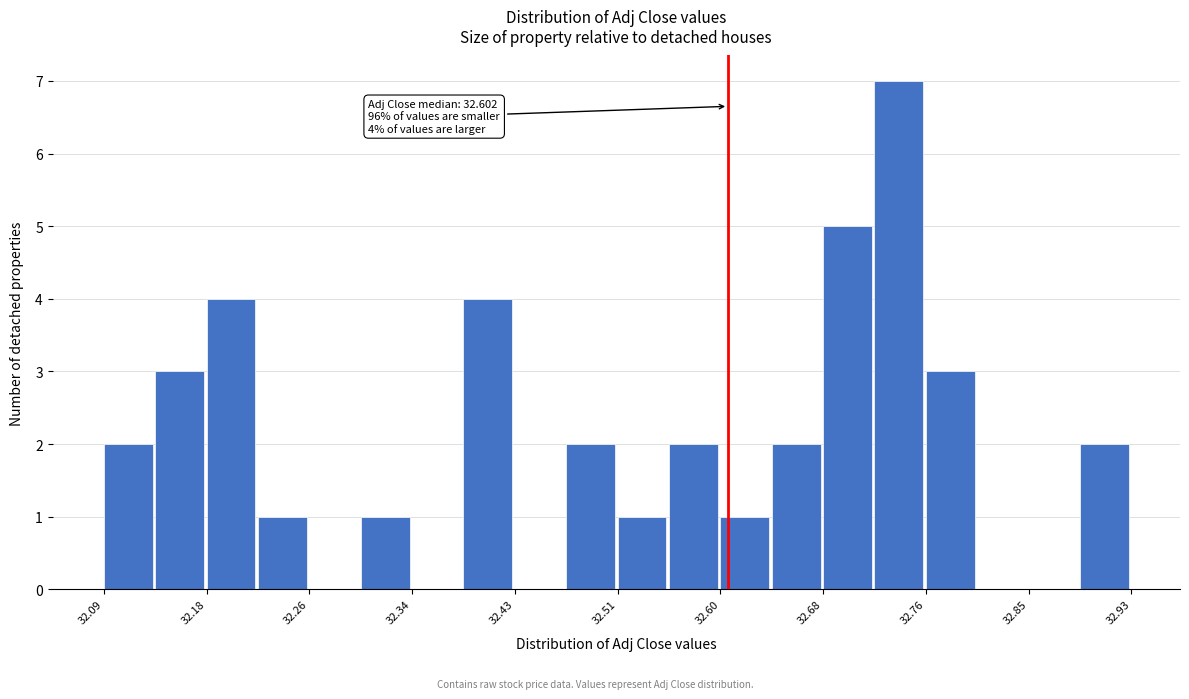

Which range on the x-axis has the tallest bar?

32.72 to 32.76